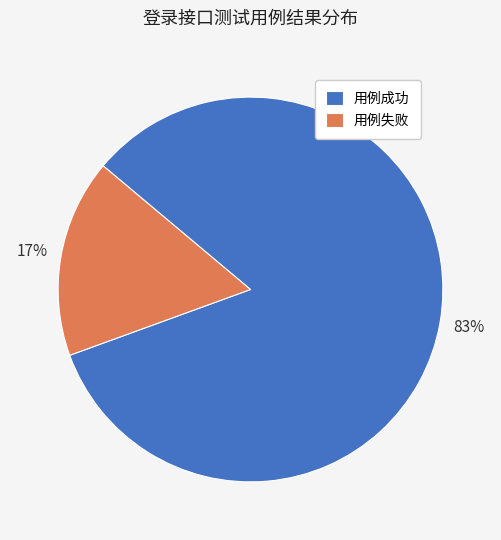

True or false: 用例成功 accounts for 83% of the total.

True